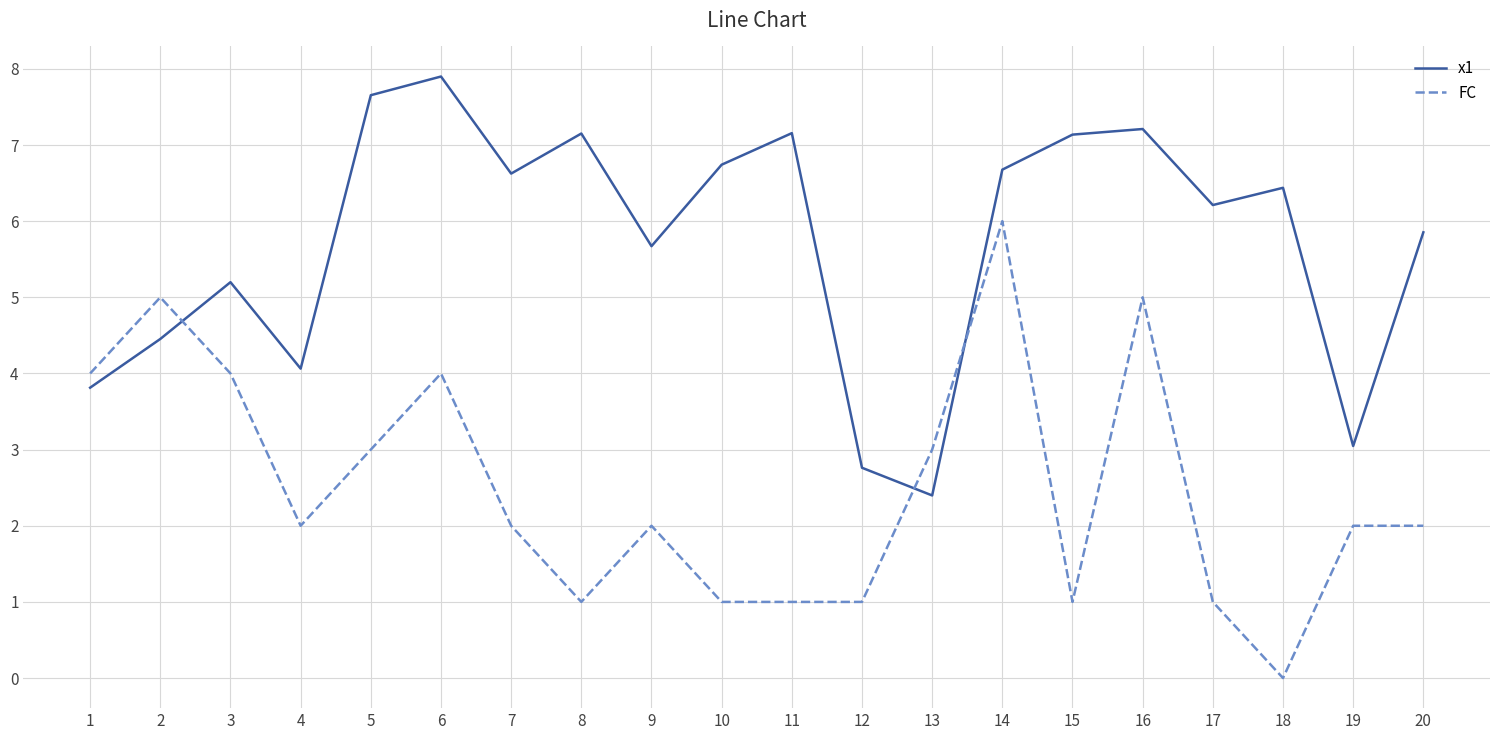

At which label does x1 first exceed 6?

5